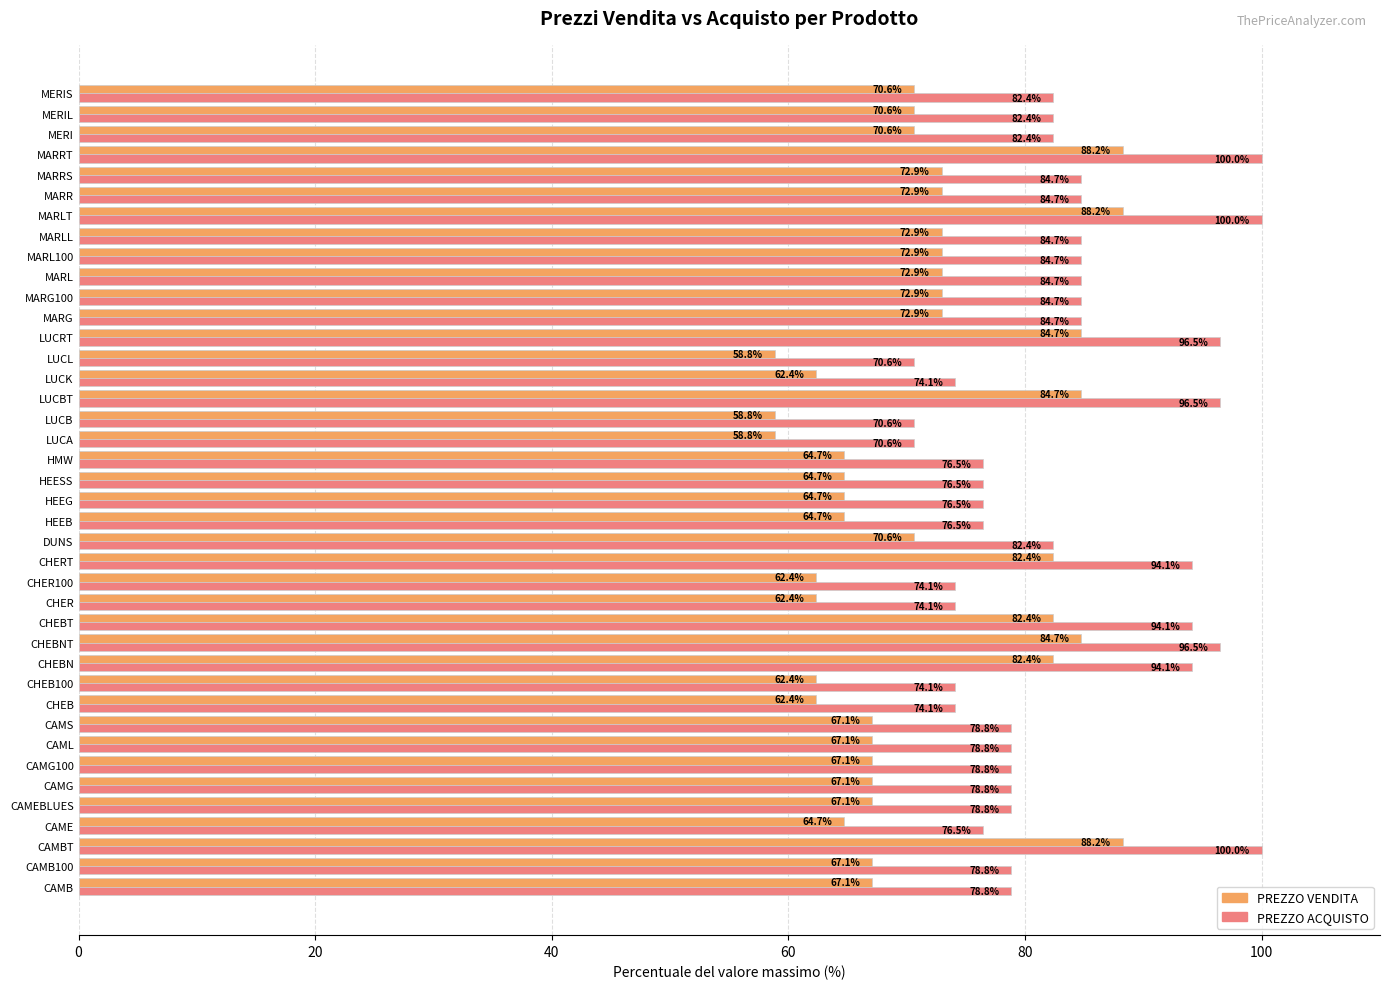

At how many categories does at least one series exceed 60?

40